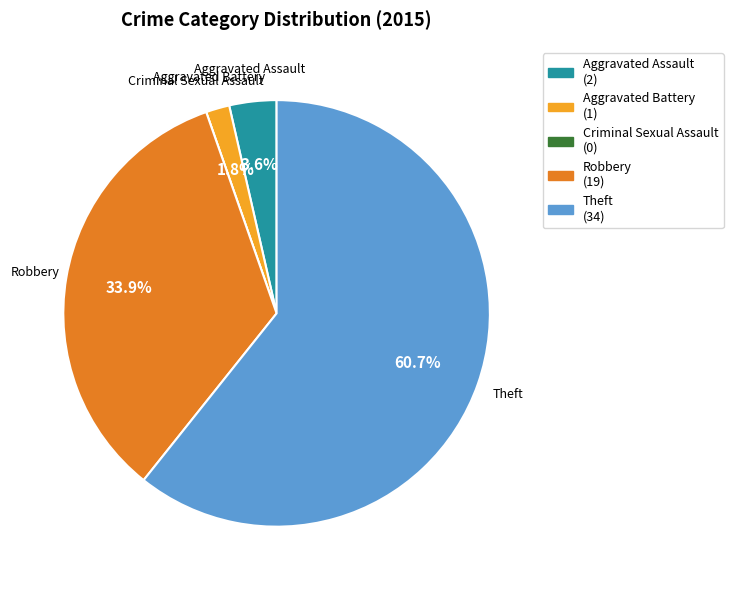

Between Aggravated Assault and Robbery, which is larger?

Robbery